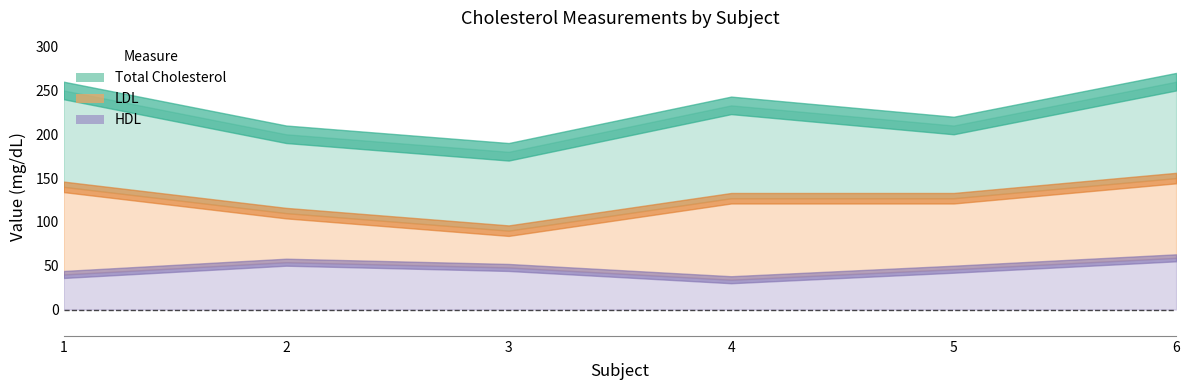

What is the value of the Total Cholesterol point at the 4th from the left?

233